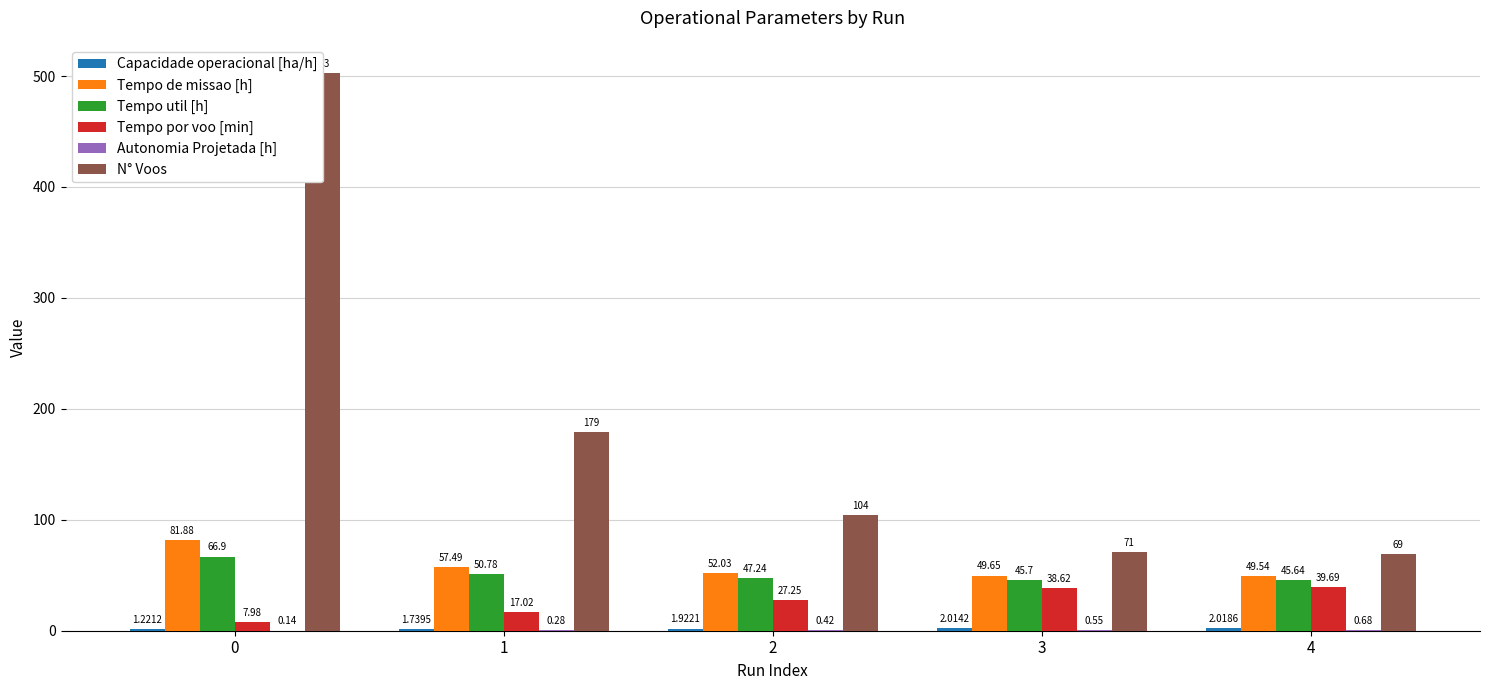

What is the value of the N° Voos bar at the 4th from the left?

71.0